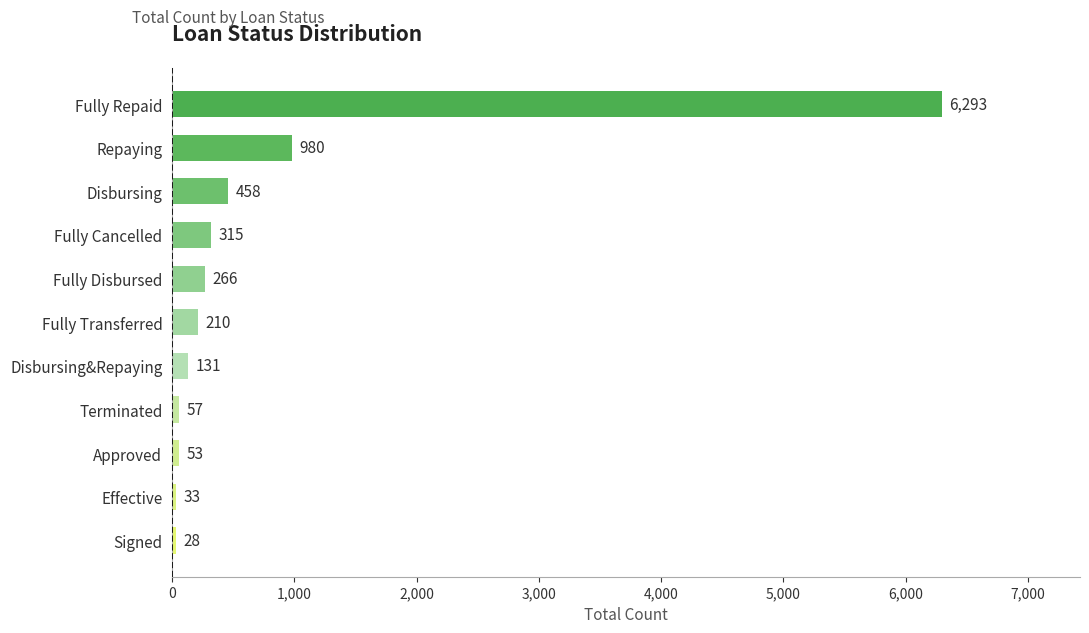

Are the bars grouped side by side (vs. stacked)?

No